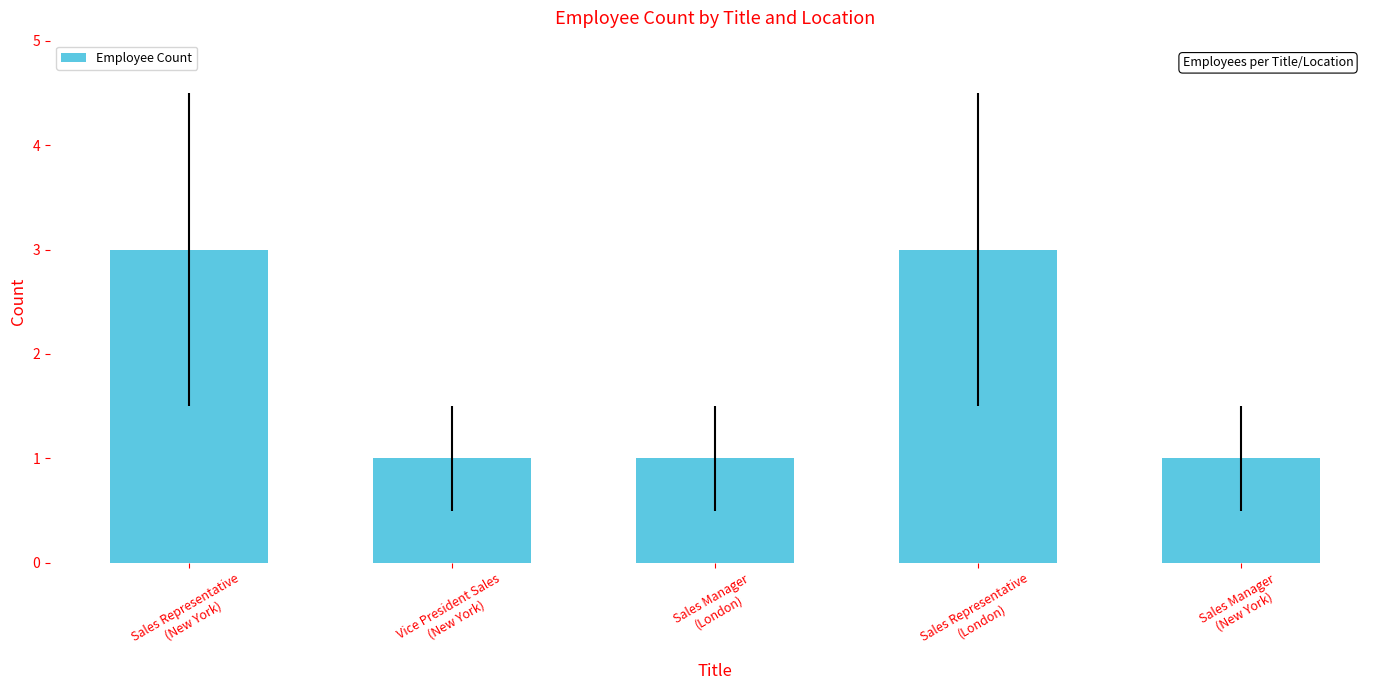

Count the values in the range 1 to 3.

5